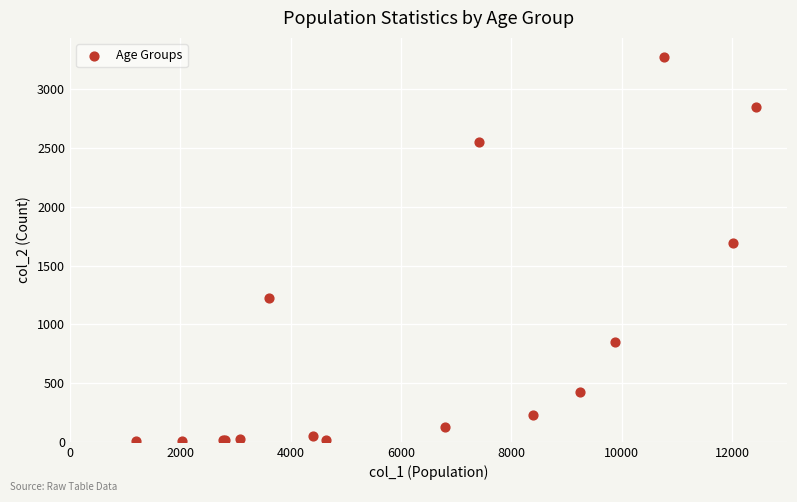

What Y value in the scatter plot is closest to 1638?

1690